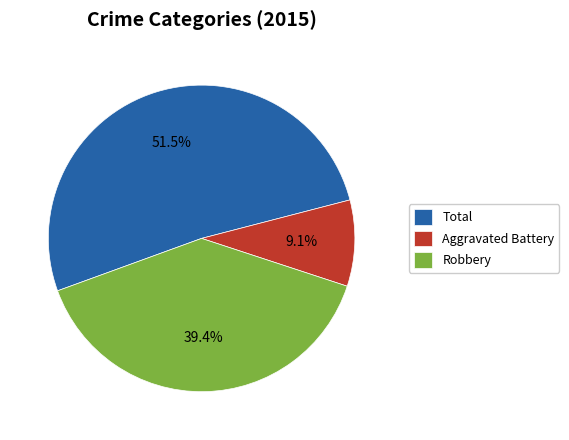

To the nearest percent, what is the average slice percentage?

33%